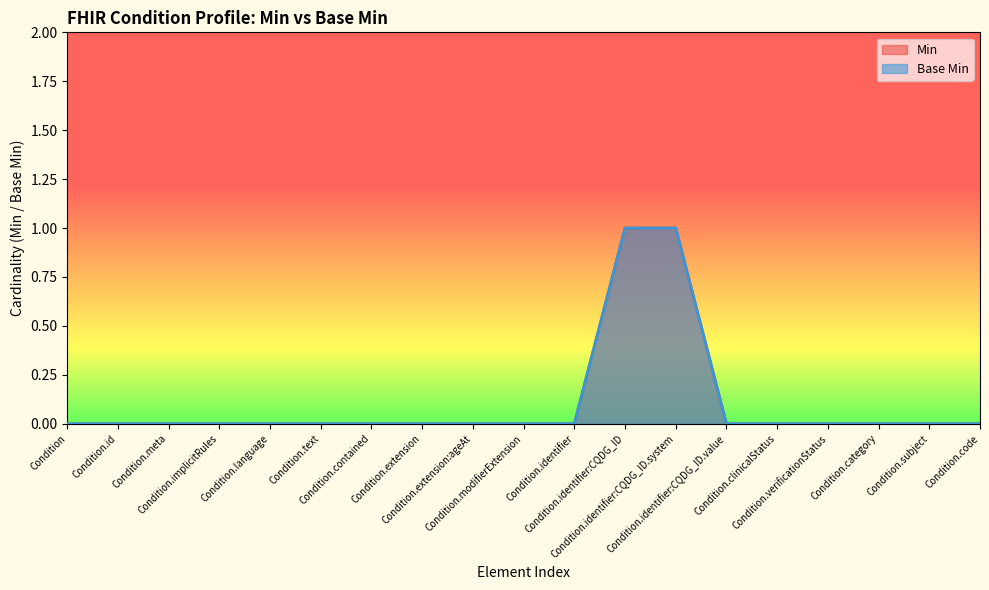

How many data points in Base Min are above 0?

2